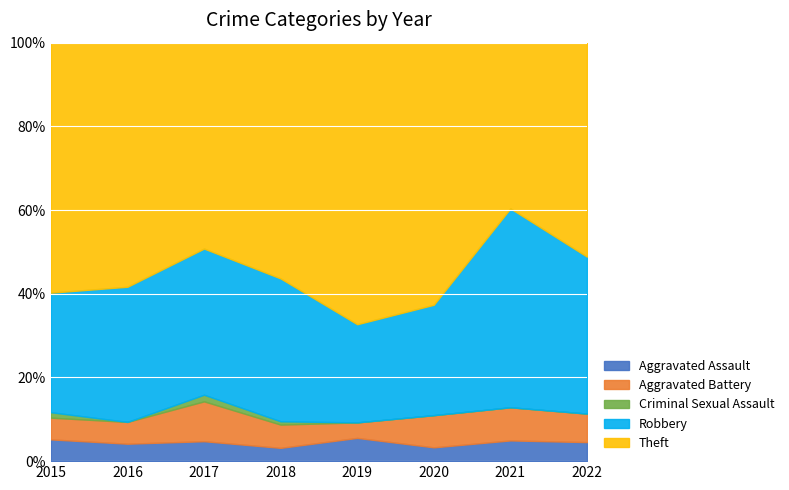

What is the average value of the Aggravated Battery series?

6